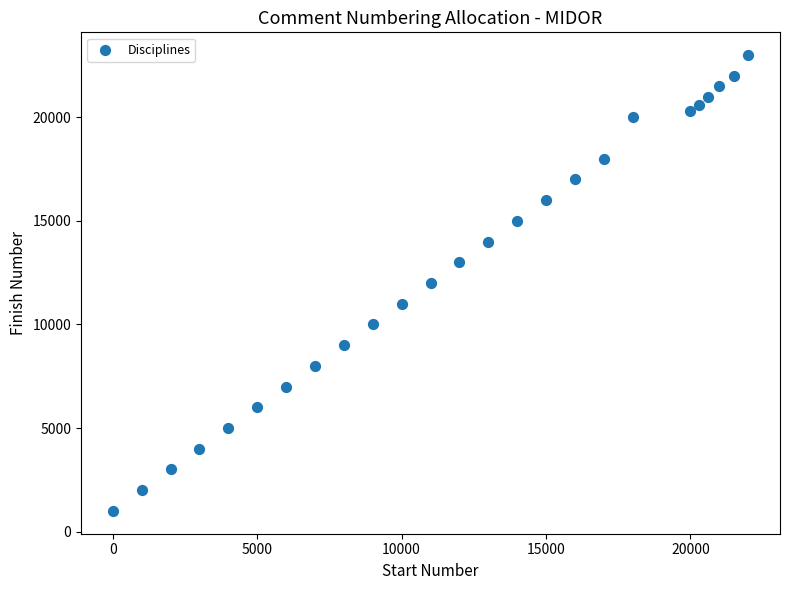

What is the range of X values (max minus min)?

22000